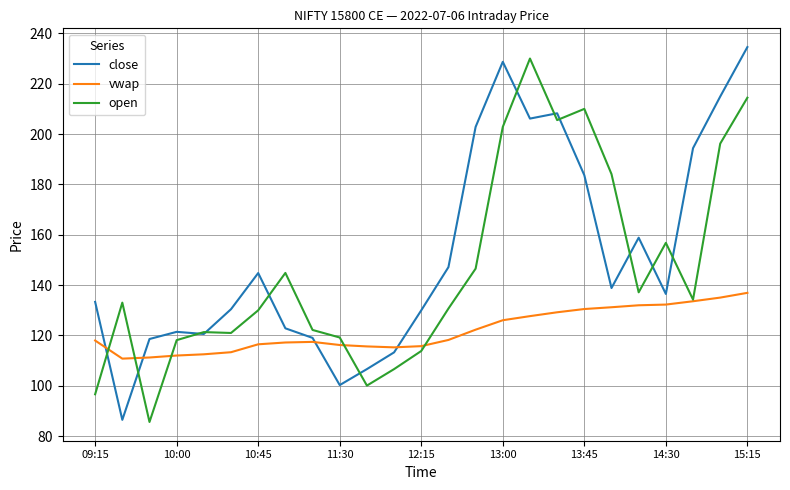

Rank the series by their average value, from lowest to highest.

vwap, open, close